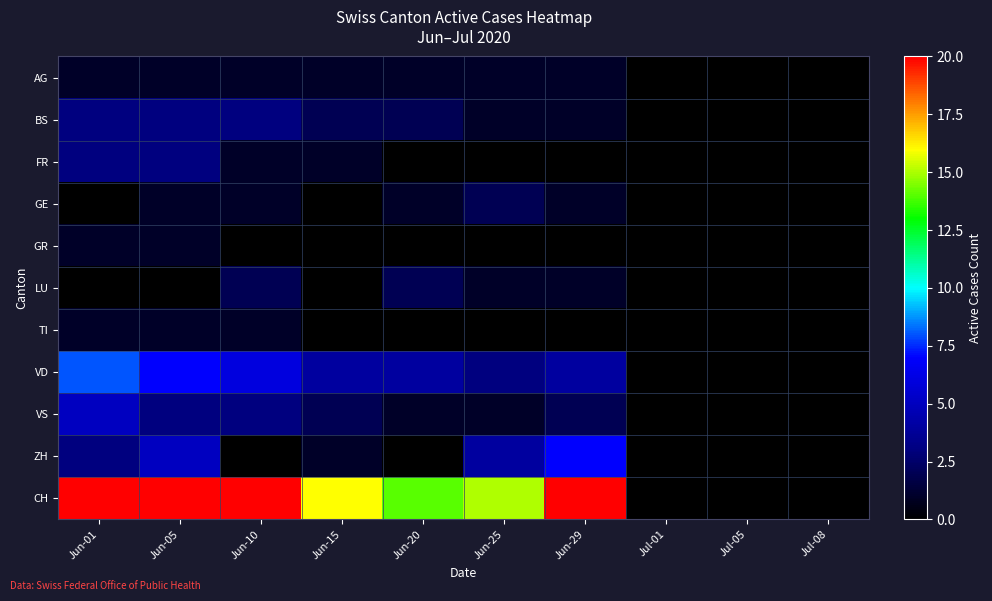

Reading left to right, extract all data points from this chart.

AG: Jun-01=1	Jun-05=1	Jun-10=1	Jun-15=1	Jun-20=1	Jun-25=1	Jun-29=1	Jul-01=0	Jul-05=0	Jul-08=0
BS: Jun-01=3	Jun-05=3	Jun-10=3	Jun-15=2	Jun-20=2	Jun-25=1	Jun-29=1	Jul-01=0	Jul-05=0	Jul-08=0
FR: Jun-01=3	Jun-05=3	Jun-10=1	Jun-15=1	Jun-20=0	Jun-25=0	Jun-29=0	Jul-01=0	Jul-05=0	Jul-08=0
GE: Jun-01=0	Jun-05=1	Jun-10=1	Jun-15=0	Jun-20=1	Jun-25=2	Jun-29=1	Jul-01=0	Jul-05=0	Jul-08=0
GR: Jun-01=1	Jun-05=1	Jun-10=0	Jun-15=0	Jun-20=0	Jun-25=0	Jun-29=0	Jul-01=0	Jul-05=0	Jul-08=0
LU: Jun-01=0	Jun-05=0	Jun-10=2	Jun-15=0	Jun-20=2	Jun-25=1	Jun-29=1	Jul-01=0	Jul-05=0	Jul-08=0
TI: Jun-01=1	Jun-05=1	Jun-10=1	Jun-15=0	Jun-20=0	Jun-25=0	Jun-29=0	Jul-01=0	Jul-05=0	Jul-08=0
VD: Jun-01=8	Jun-05=7	Jun-10=6	Jun-15=4	Jun-20=4	Jun-25=3	Jun-29=4	Jul-01=0	Jul-05=0	Jul-08=0
VS: Jun-01=5	Jun-05=3	Jun-10=3	Jun-15=2	Jun-20=1	Jun-25=1	Jun-29=2	Jul-01=0	Jul-05=0	Jul-08=0
ZH: Jun-01=3	Jun-05=5	Jun-10=0	Jun-15=1	Jun-20=0	Jun-25=4	Jun-29=7	Jul-01=0	Jul-05=0	Jul-08=0
CH: Jun-01=35	Jun-05=34	Jun-10=22	Jun-15=16	Jun-20=14	Jun-25=15	Jun-29=20	Jul-01=0	Jul-05=0	Jul-08=0